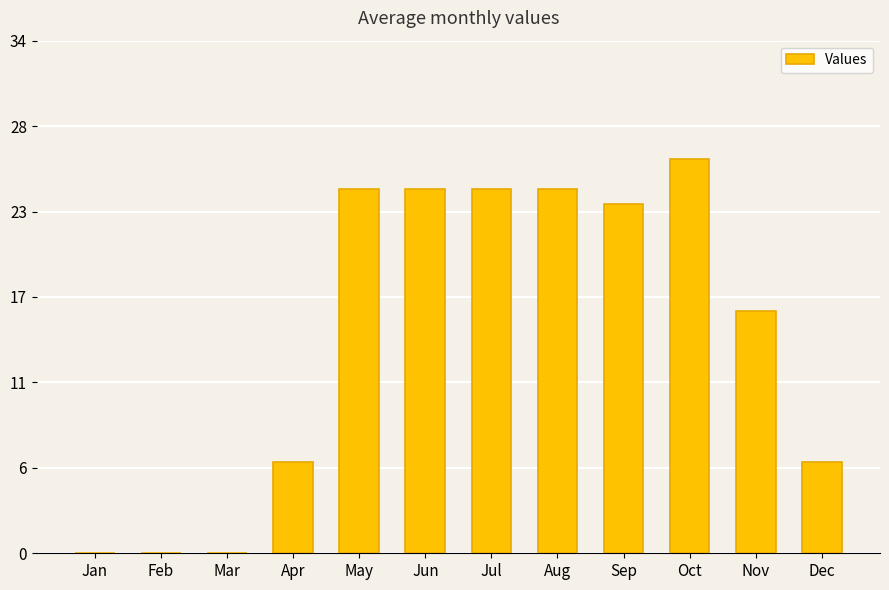

The value at Mar is -10. True or false?

False